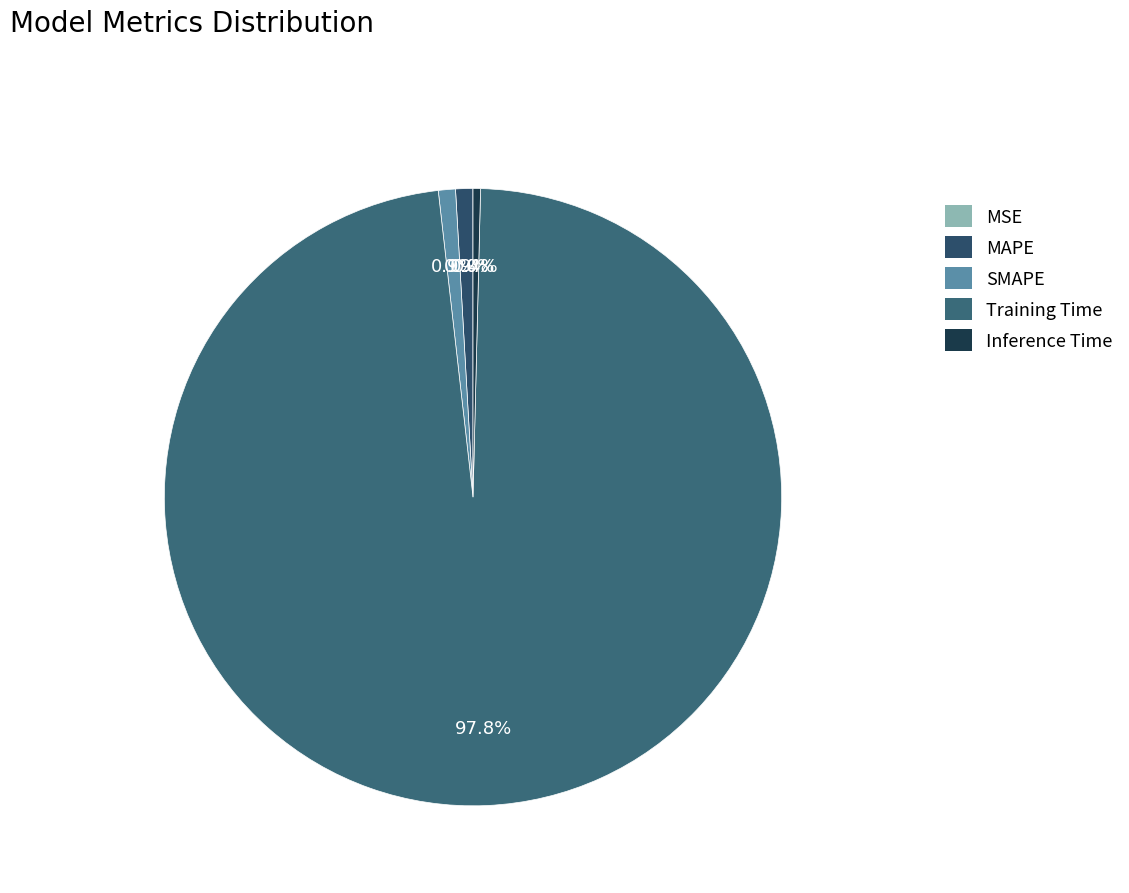

Combined, do MSE and SMAPE account for over 50%?

No